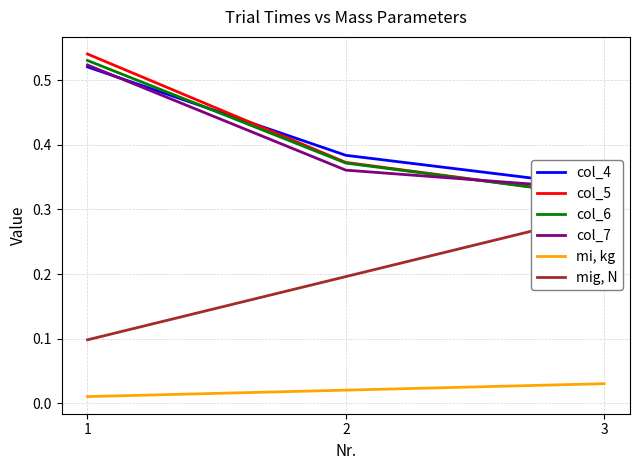

Between 1 and 2, which series saw the biggest shift?

col_5